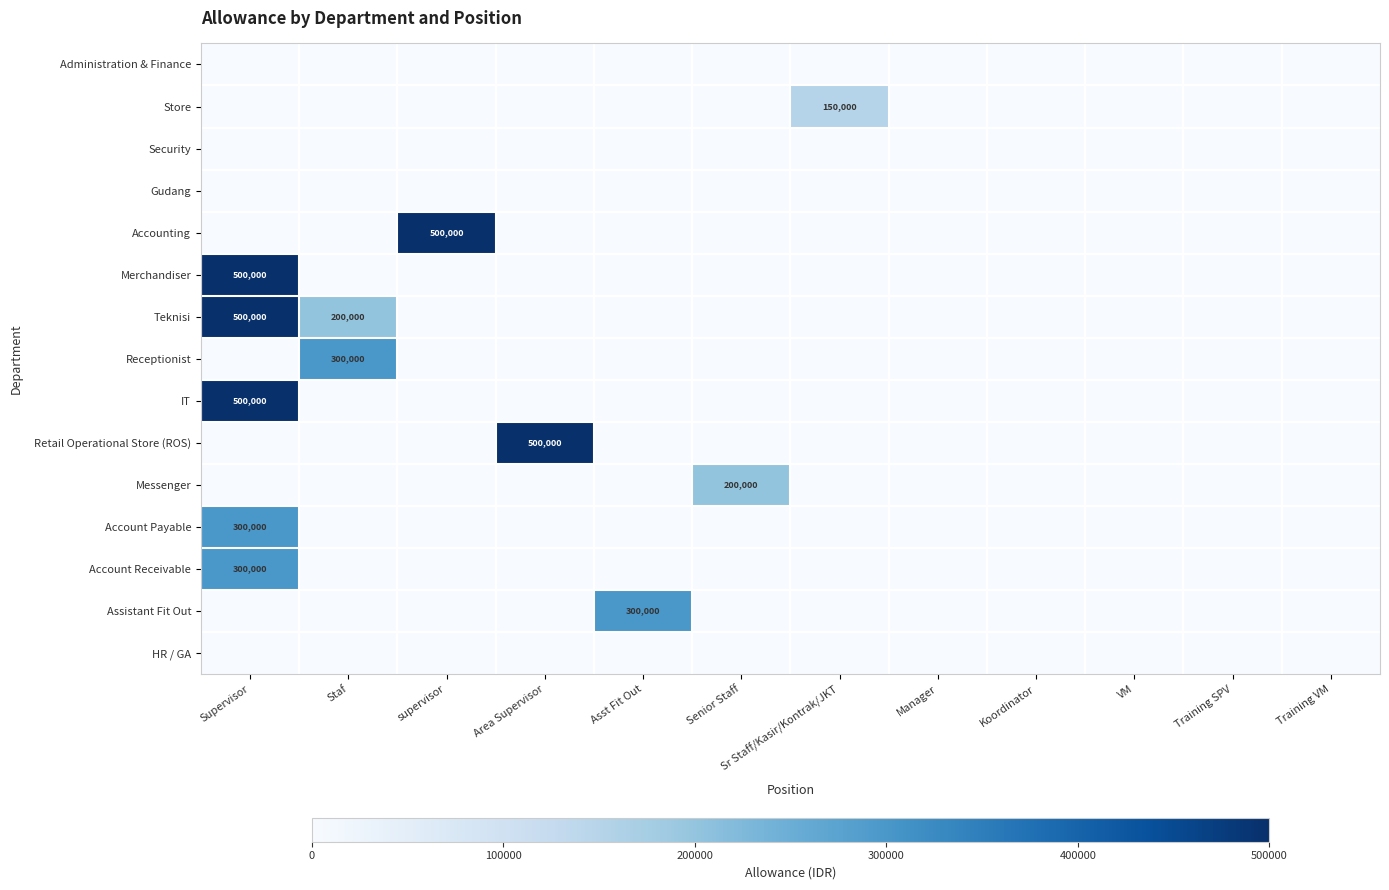

How many distinct data groups are displayed?

15